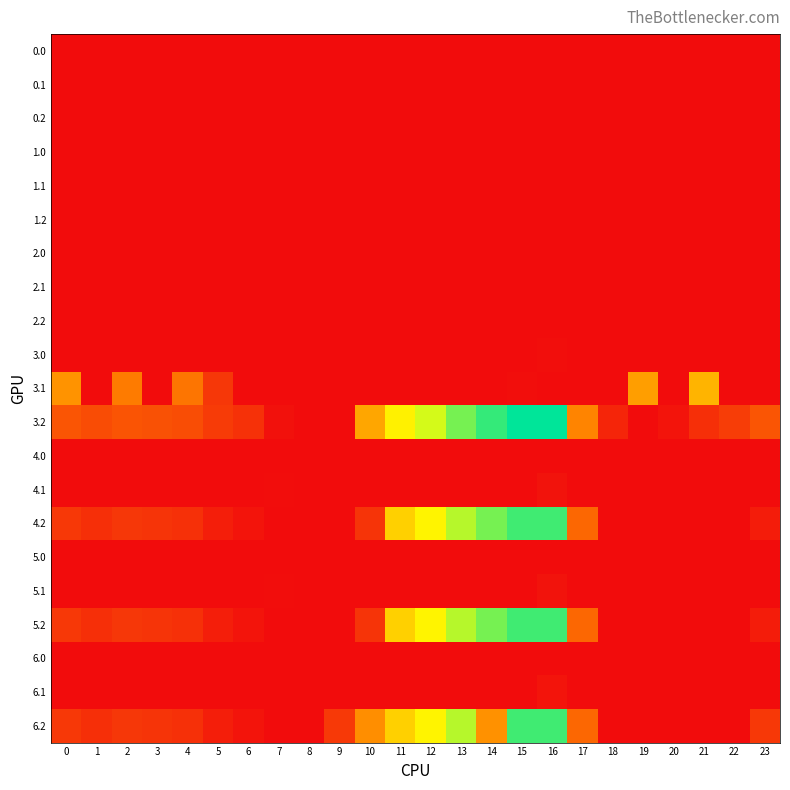

Between 4 and 8, which is larger?

4